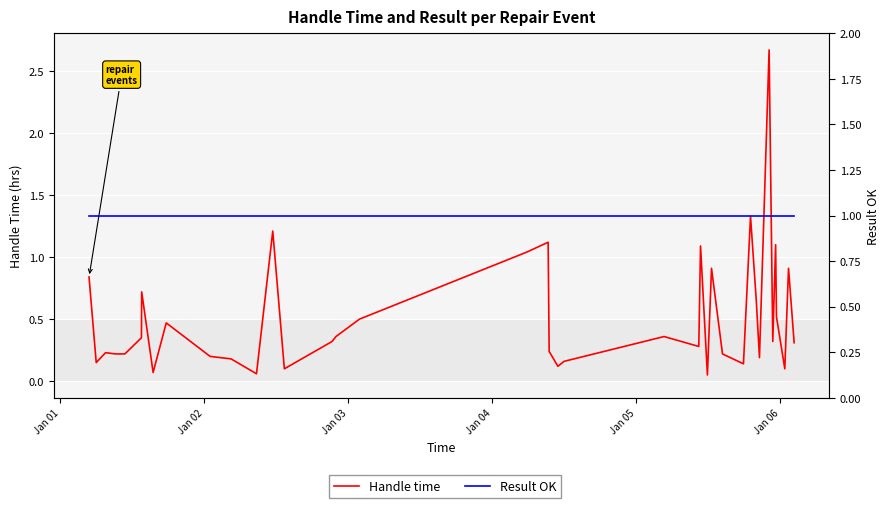

True or false: Handle time has a value of 0.2 at 17.

False